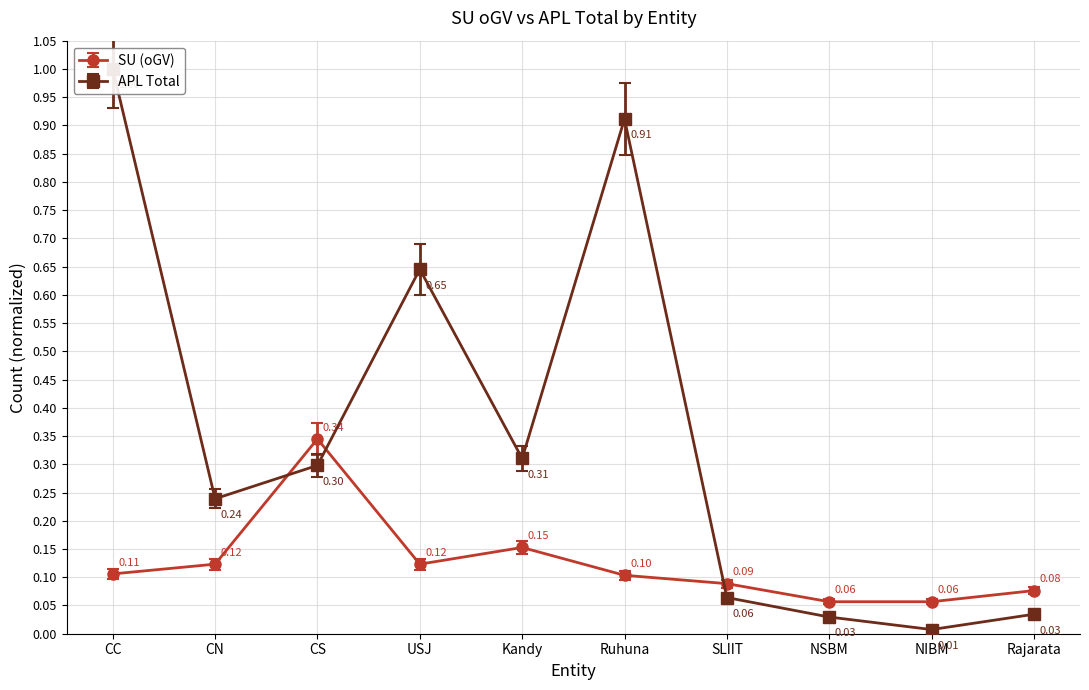

How many times do APL Total and SU (oGV) cross each other?

3